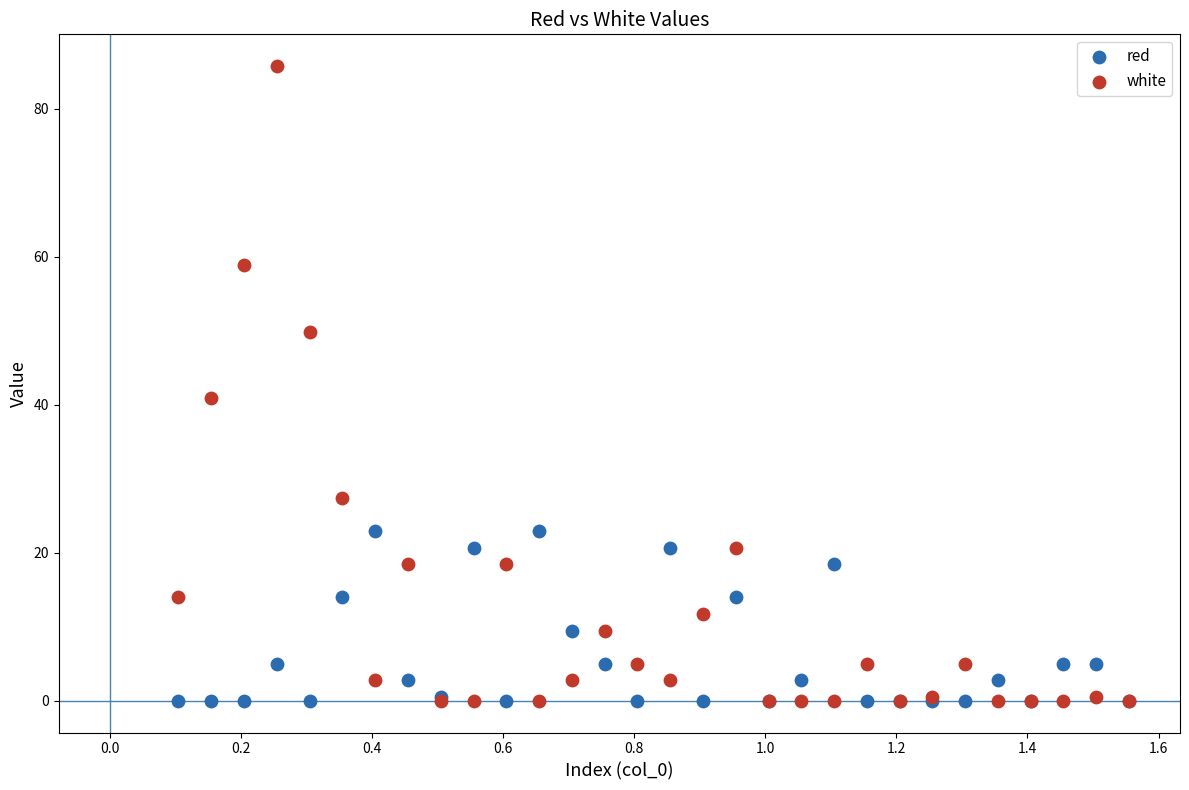

Across all series, what Y value is closest to 42?

40.9